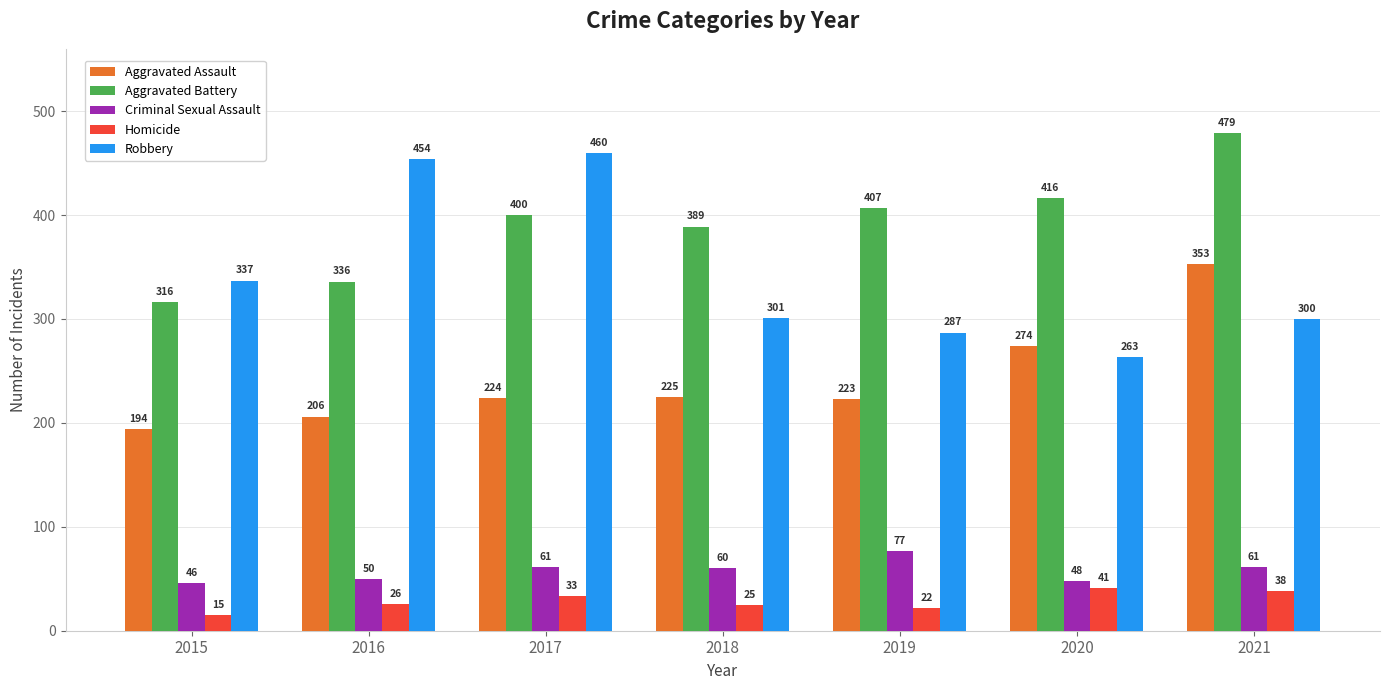

At how many categories does at least one series exceed 91?

7